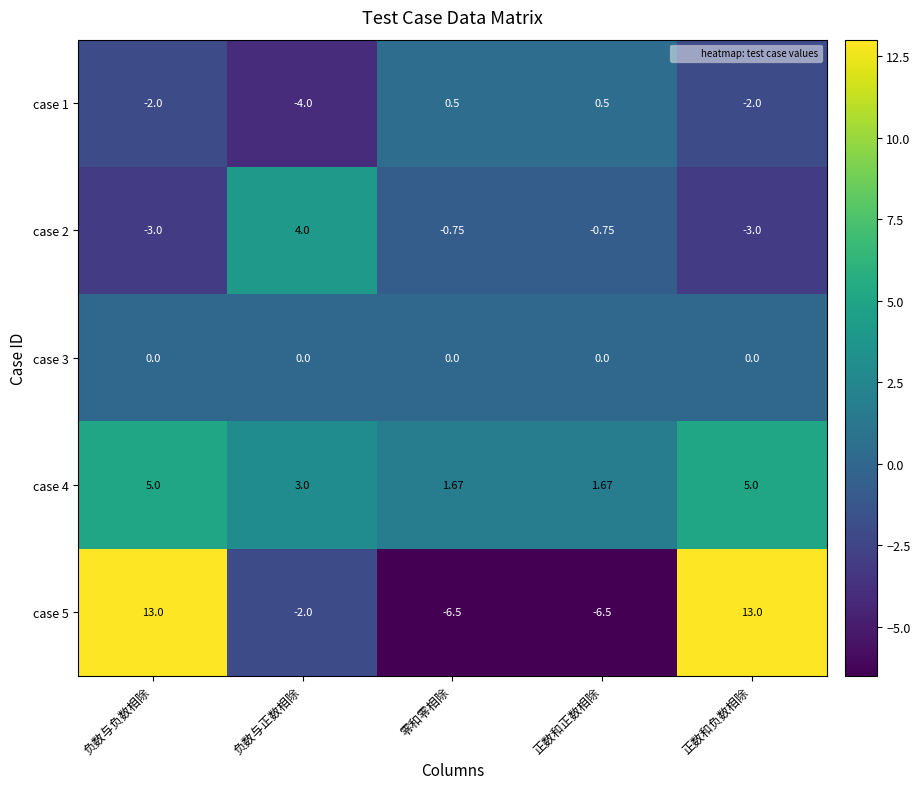

Is the value of case 2 at 负数与正数相除 greater than the value of case 5 at 负数与正数相除?

Yes